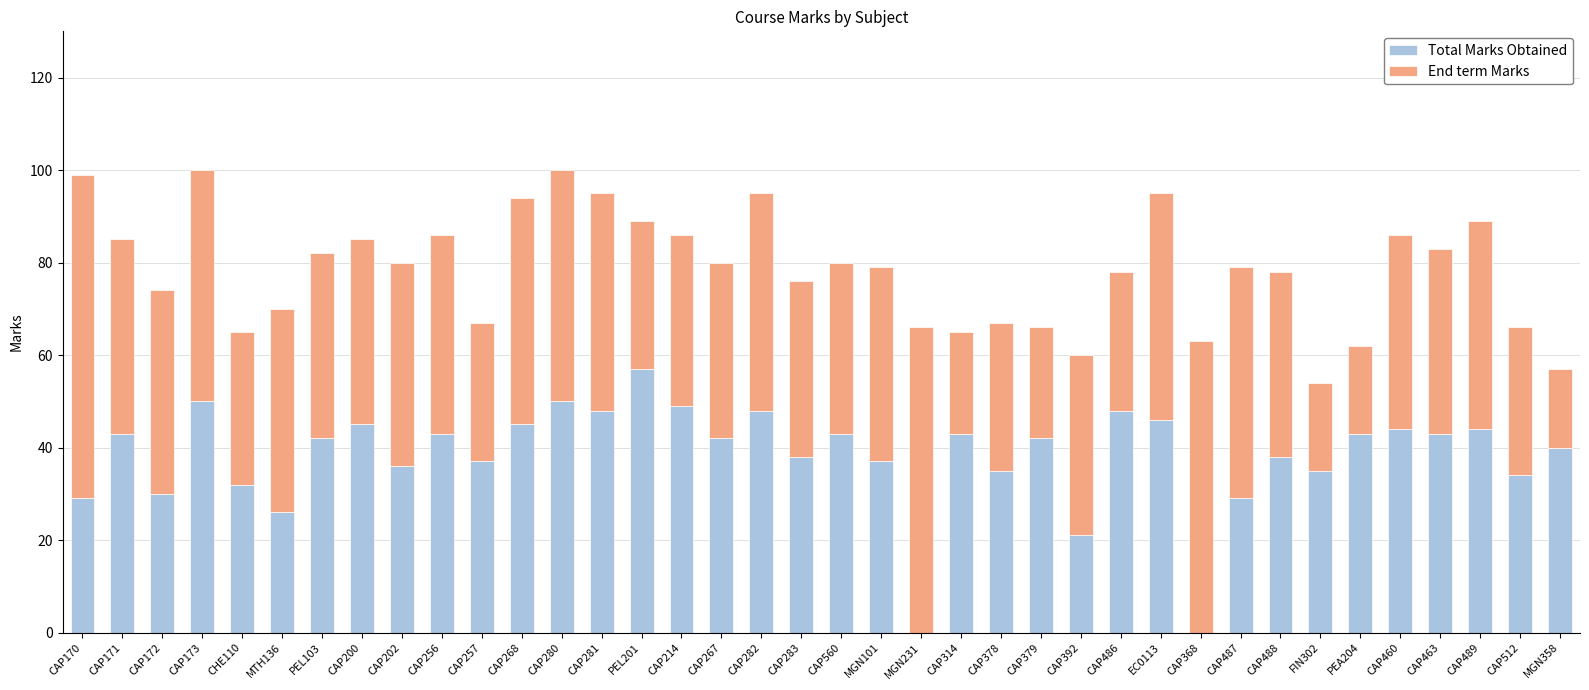

What is the total value across all series at CAP489?

89